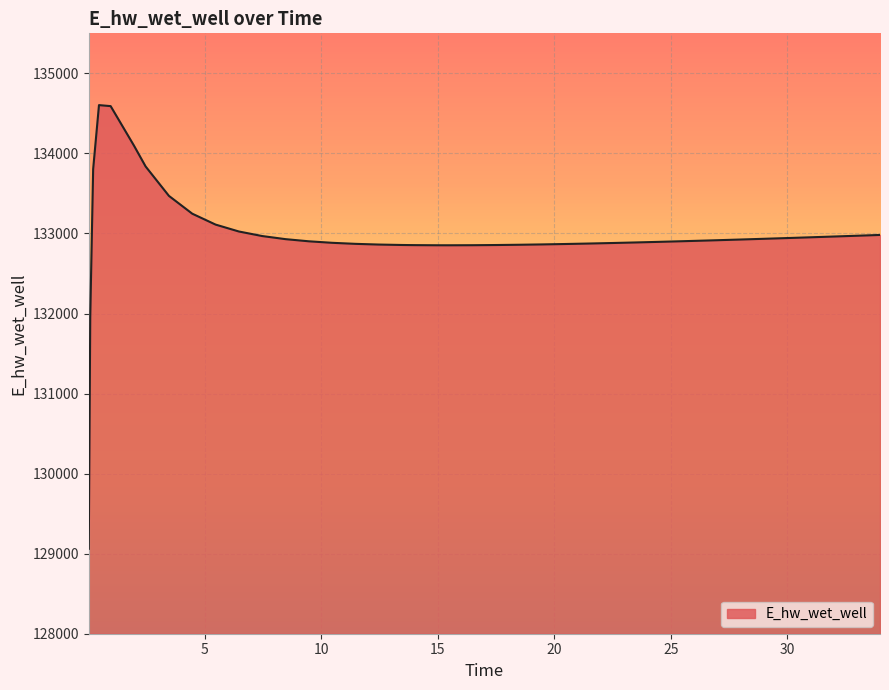

What is the minimum value shown in the chart?

129061.1